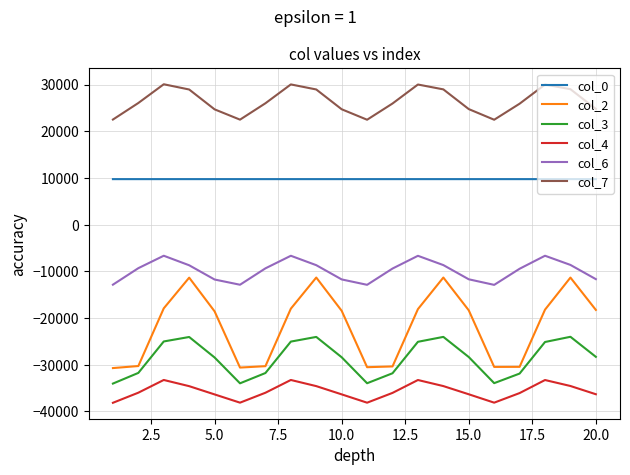

How many categories are shown in the chart?

20